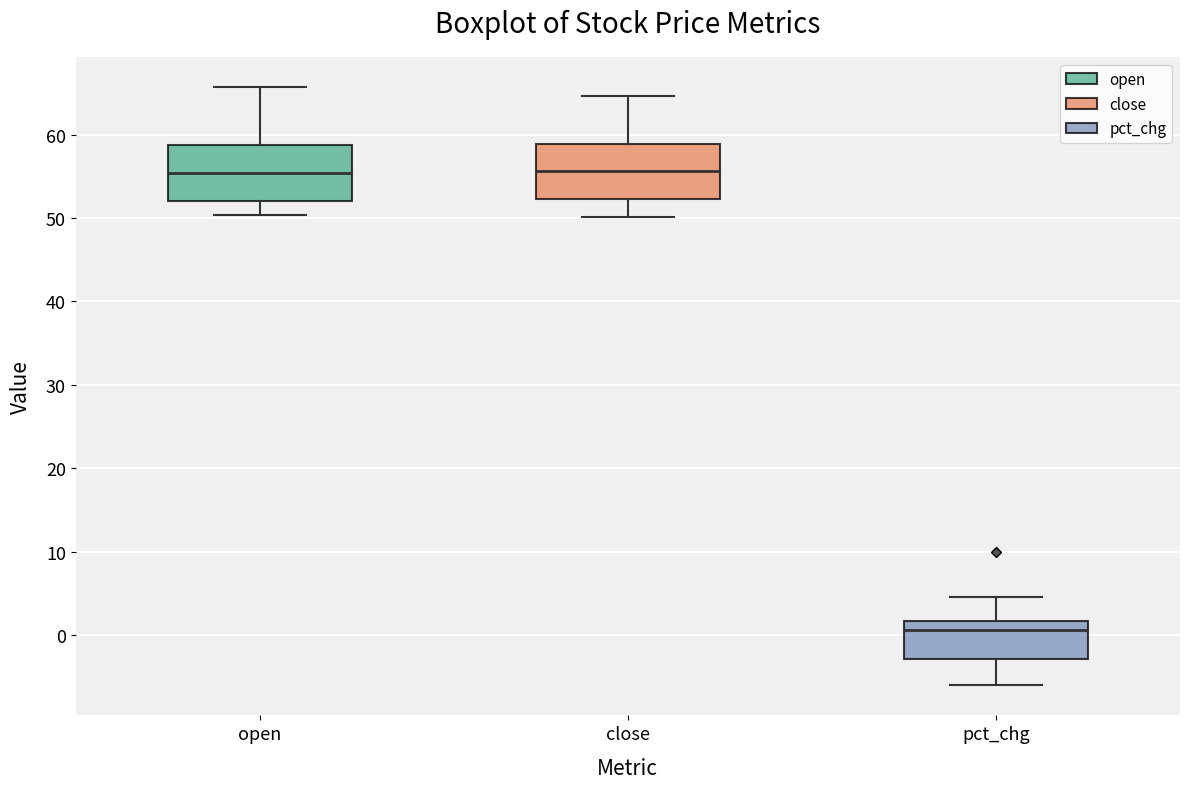

Reading left to right, transcribe this box plot: for each box, give where its median line is, the range the box spans, and where its two whiskers end, as read against the y-axis. The values are not printed on the chart, so give them approximately, as read against the axis.

open: median 55, box 52 to 59, whiskers 50 to 66
close: median 56, box 52 to 59, whiskers 50 to 65
pct_chg: median 1, box -3 to 2, whiskers -6 to 5